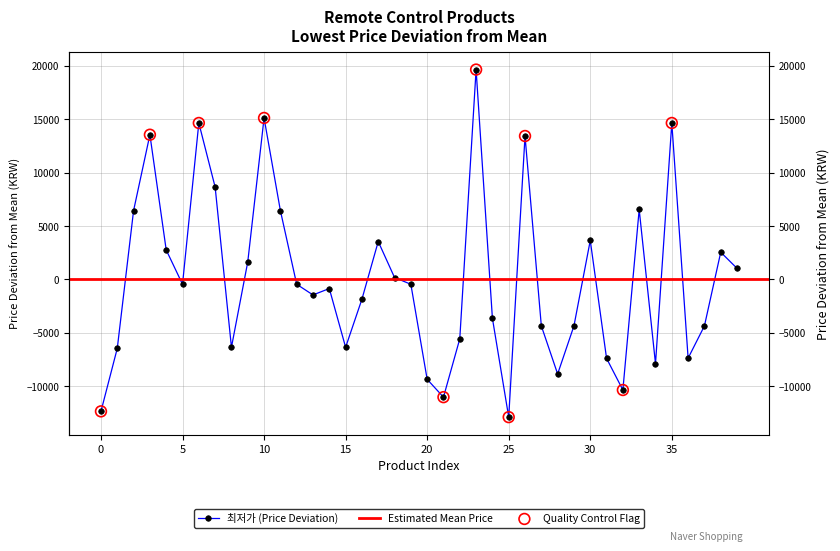

Approximately how many times larger is the value at 17 compared to 33?

0.5